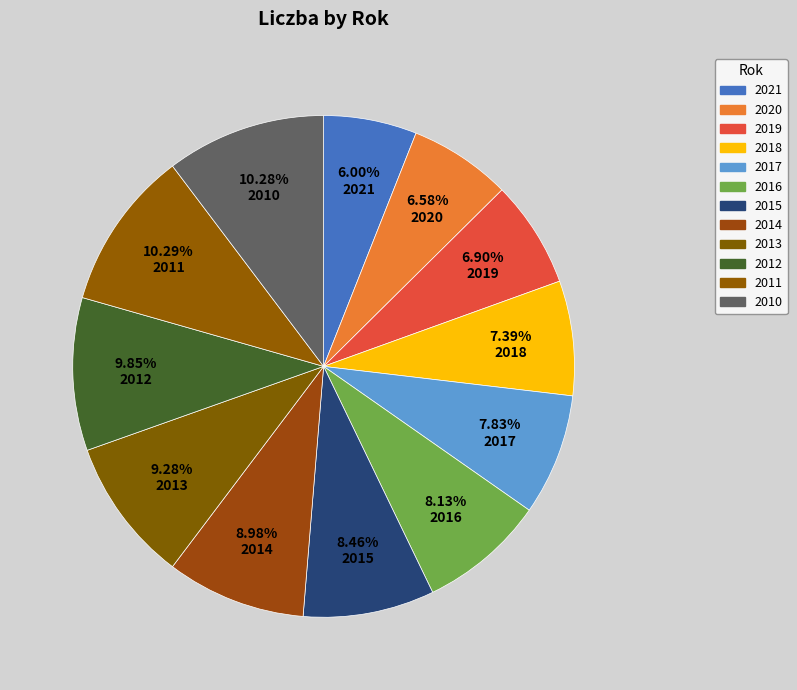

Which category has the smallest portion of the pie?

2021